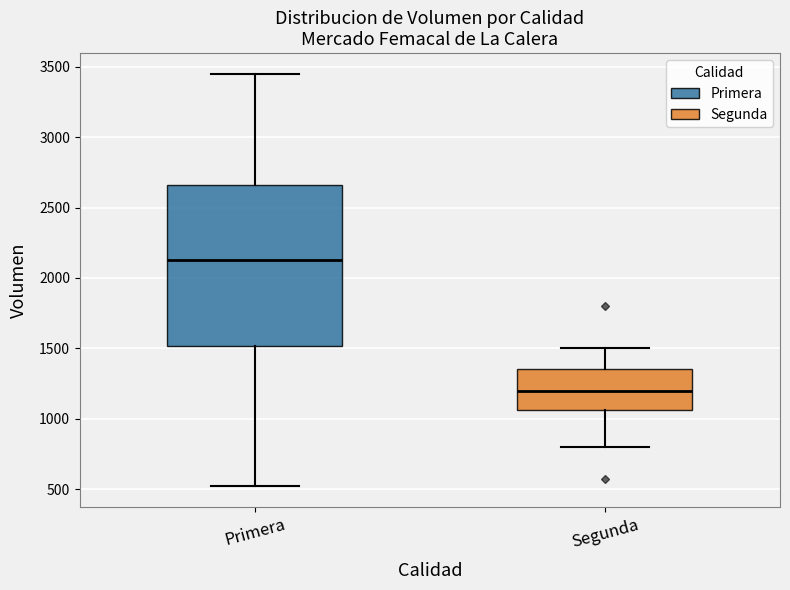

Comparing the boxes themselves (not the whiskers), which one is the tallest?

Primera